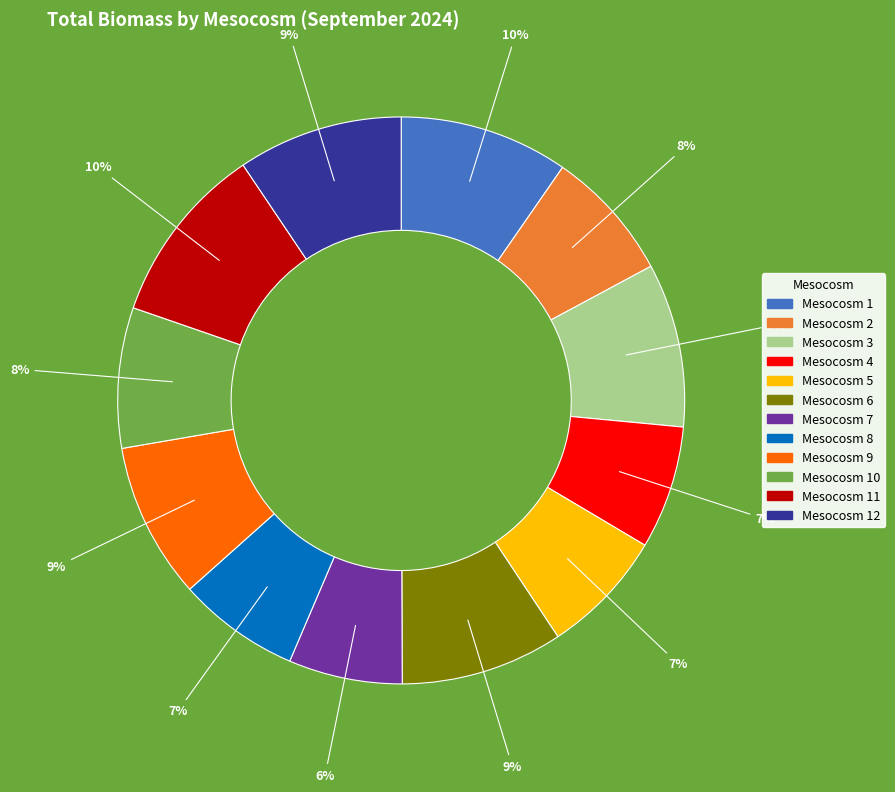

Does any single category account for the majority?

No